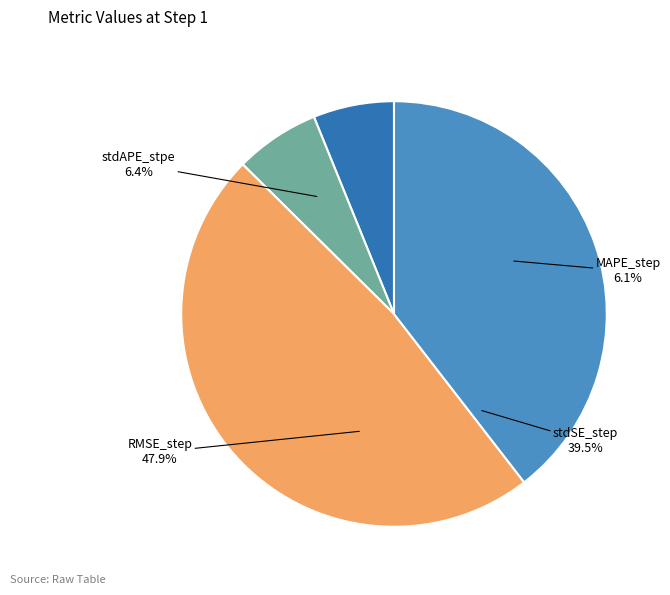

To the nearest percent, what is the combined percentage of stdAPE_stpe and RMSE_step?

54%